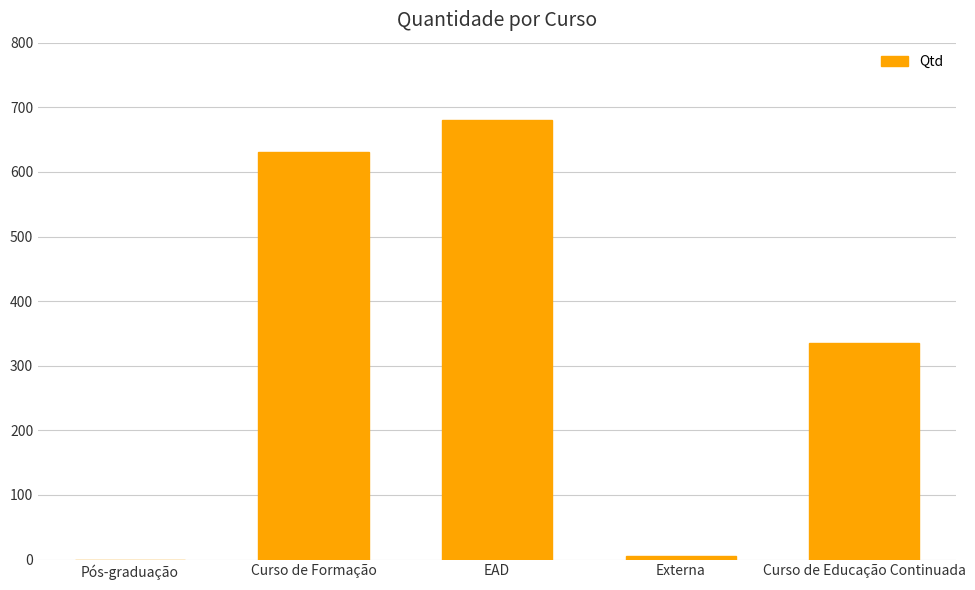

What is the sum of all values?

1652